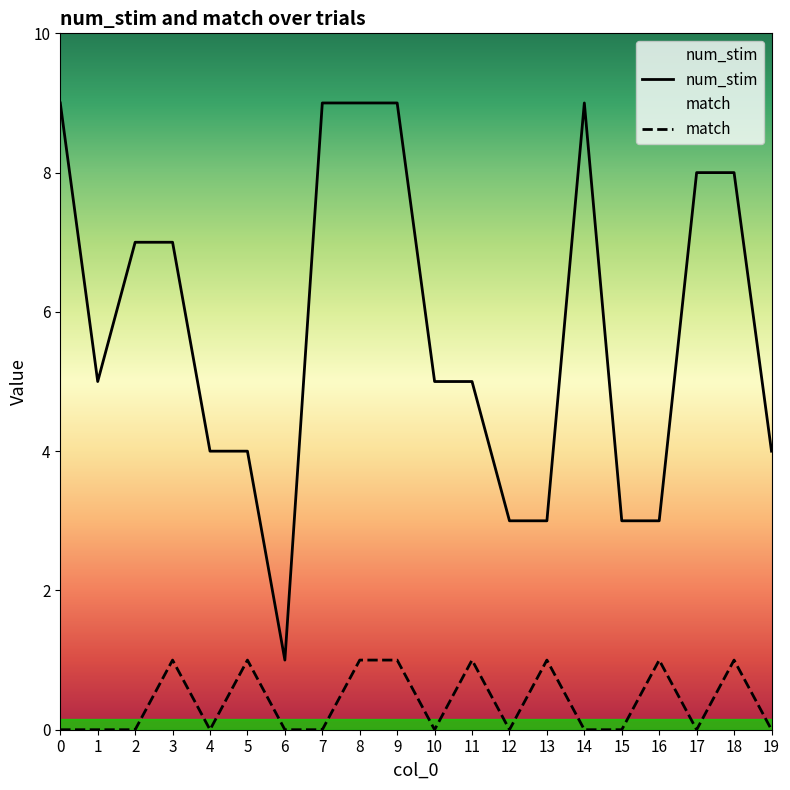

What is the difference between the match values at 0 and 5?

1